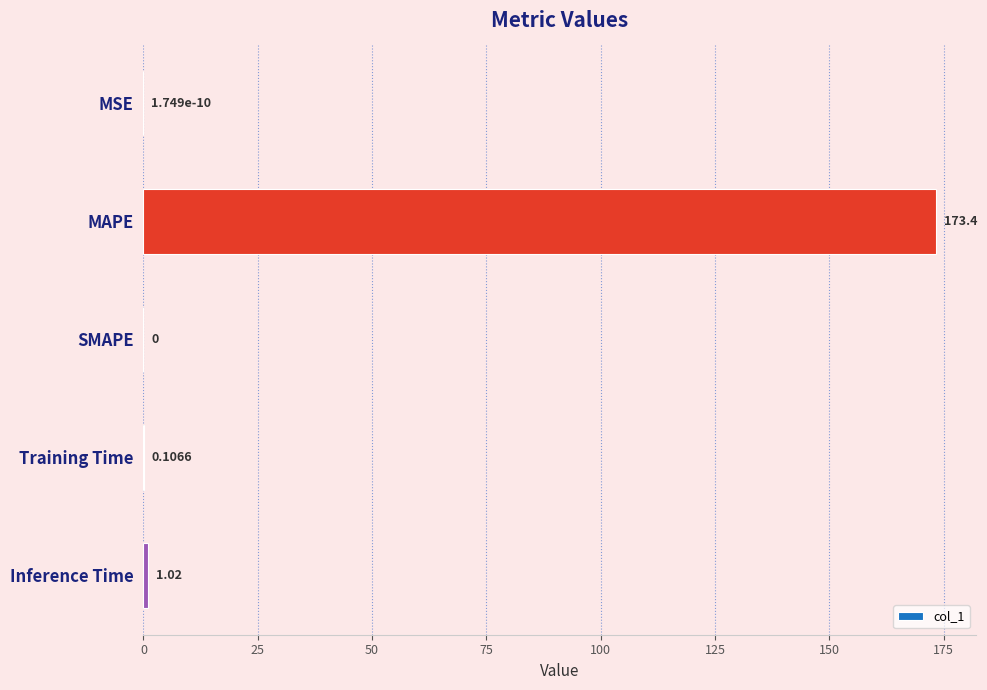

At which label is the value closest to 86?

Inference Time